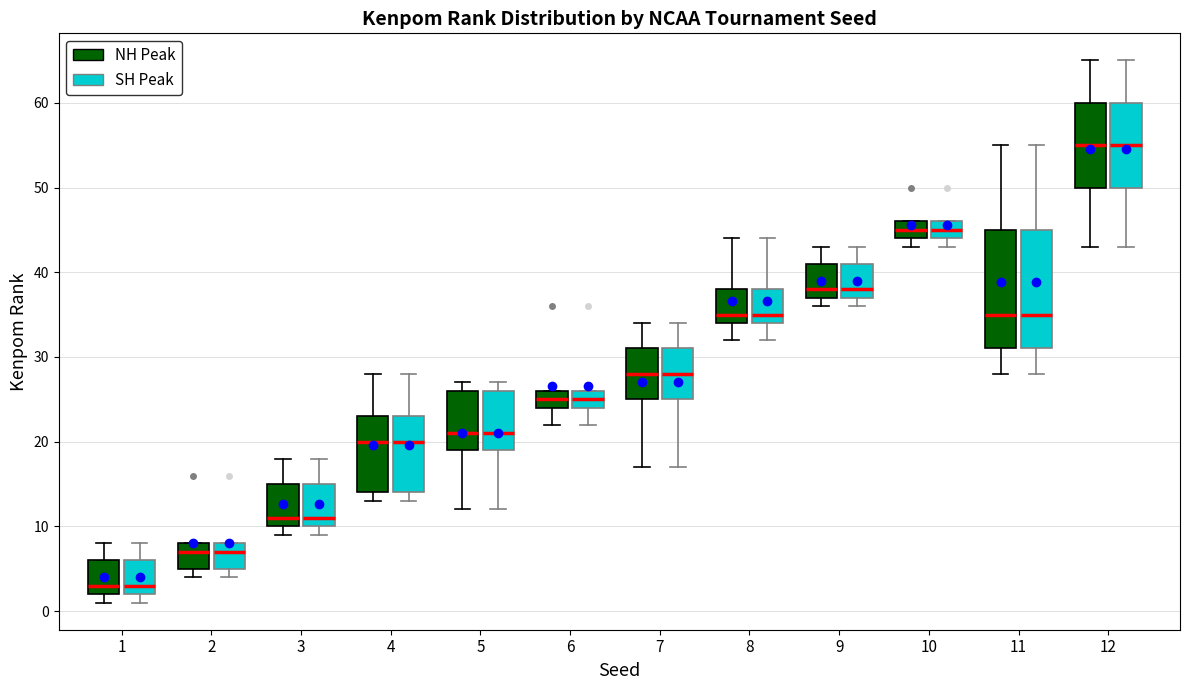

Reading left to right, read every box against the y-axis: the position of its median line, the range the box covers, and the ends of its whiskers. The values are not printed on the chart, so give them approximately, as read against the axis.

1 (NH Peak): median 3, box 2 to 6, whiskers 1 to 8
1 (SH Peak): median 3, box 2 to 6, whiskers 1 to 8
2 (NH Peak): median 7, box 5 to 8, whiskers 4 to 8
2 (SH Peak): median 7, box 5 to 8, whiskers 4 to 8
3 (NH Peak): median 11, box 10 to 15, whiskers 9 to 18
3 (SH Peak): median 11, box 10 to 15, whiskers 9 to 18
4 (NH Peak): median 20, box 14 to 23, whiskers 13 to 28
4 (SH Peak): median 20, box 14 to 23, whiskers 13 to 28
5 (NH Peak): median 21, box 19 to 26, whiskers 12 to 27
5 (SH Peak): median 21, box 19 to 26, whiskers 12 to 27
6 (NH Peak): median 25, box 24 to 26, whiskers 22 to 26
6 (SH Peak): median 25, box 24 to 26, whiskers 22 to 26
7 (NH Peak): median 28, box 25 to 31, whiskers 17 to 34
7 (SH Peak): median 28, box 25 to 31, whiskers 17 to 34
8 (NH Peak): median 35, box 34 to 38, whiskers 32 to 44
8 (SH Peak): median 35, box 34 to 38, whiskers 32 to 44
9 (NH Peak): median 38, box 37 to 41, whiskers 36 to 43
9 (SH Peak): median 38, box 37 to 41, whiskers 36 to 43
10 (NH Peak): median 45, box 44 to 46, whiskers 43 to 46
10 (SH Peak): median 45, box 44 to 46, whiskers 43 to 46
11 (NH Peak): median 35, box 31 to 45, whiskers 28 to 55
11 (SH Peak): median 35, box 31 to 45, whiskers 28 to 55
12 (NH Peak): median 55, box 50 to 60, whiskers 43 to 65
12 (SH Peak): median 55, box 50 to 60, whiskers 43 to 65